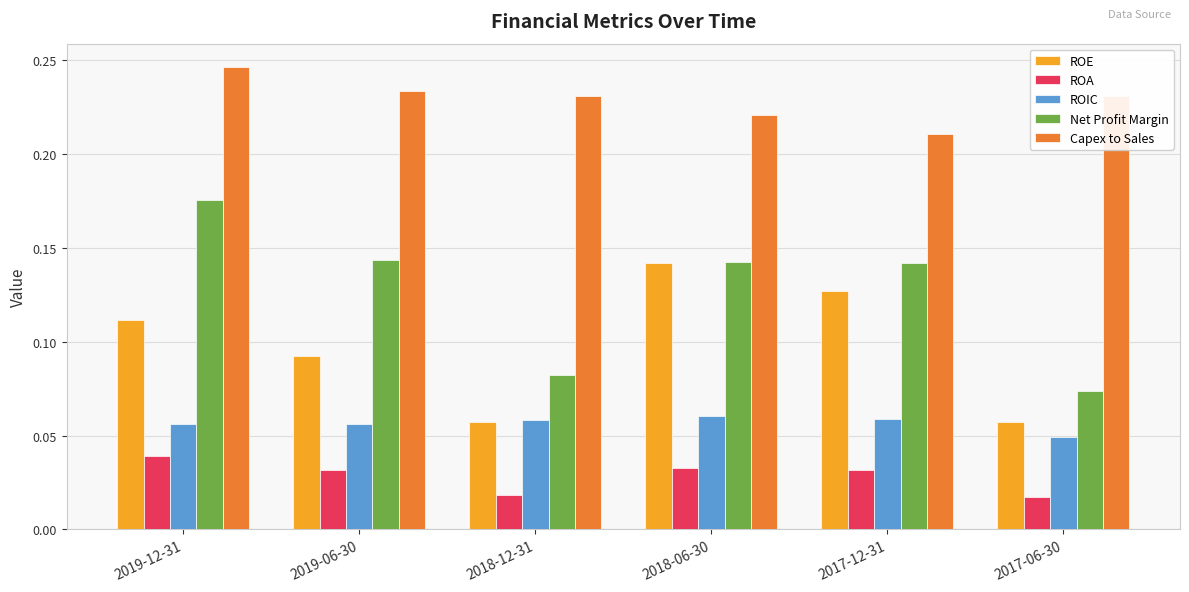

What are all the series names shown in the legend?

ROE, ROA, ROIC, Net Profit Margin, Capex to Sales